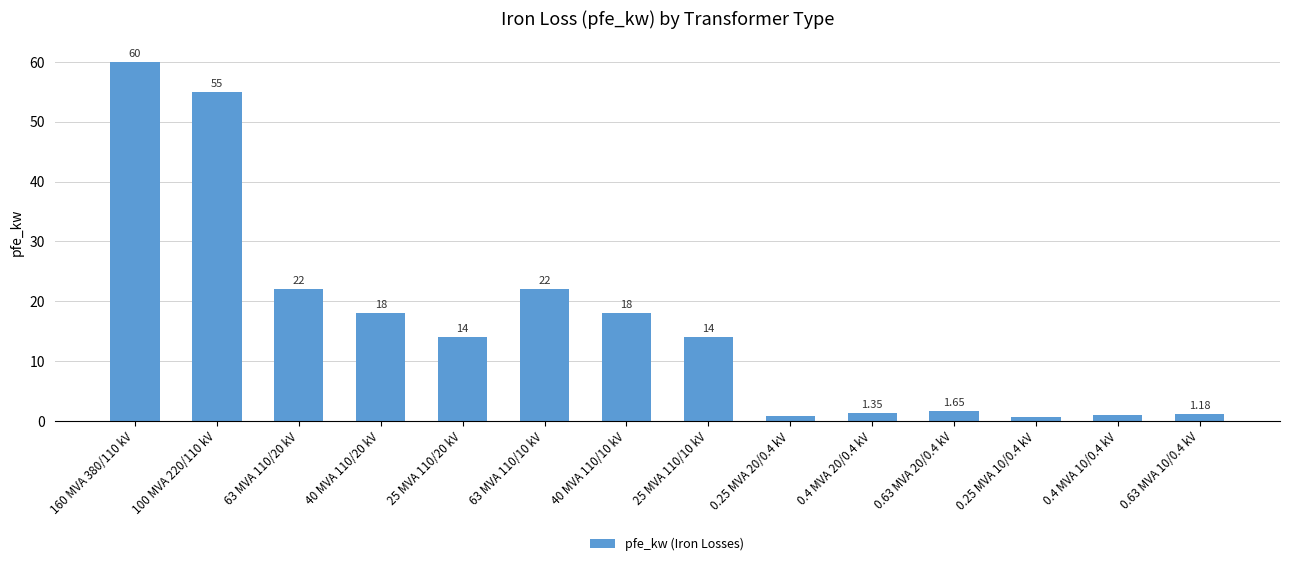

Are the bars horizontal?

No